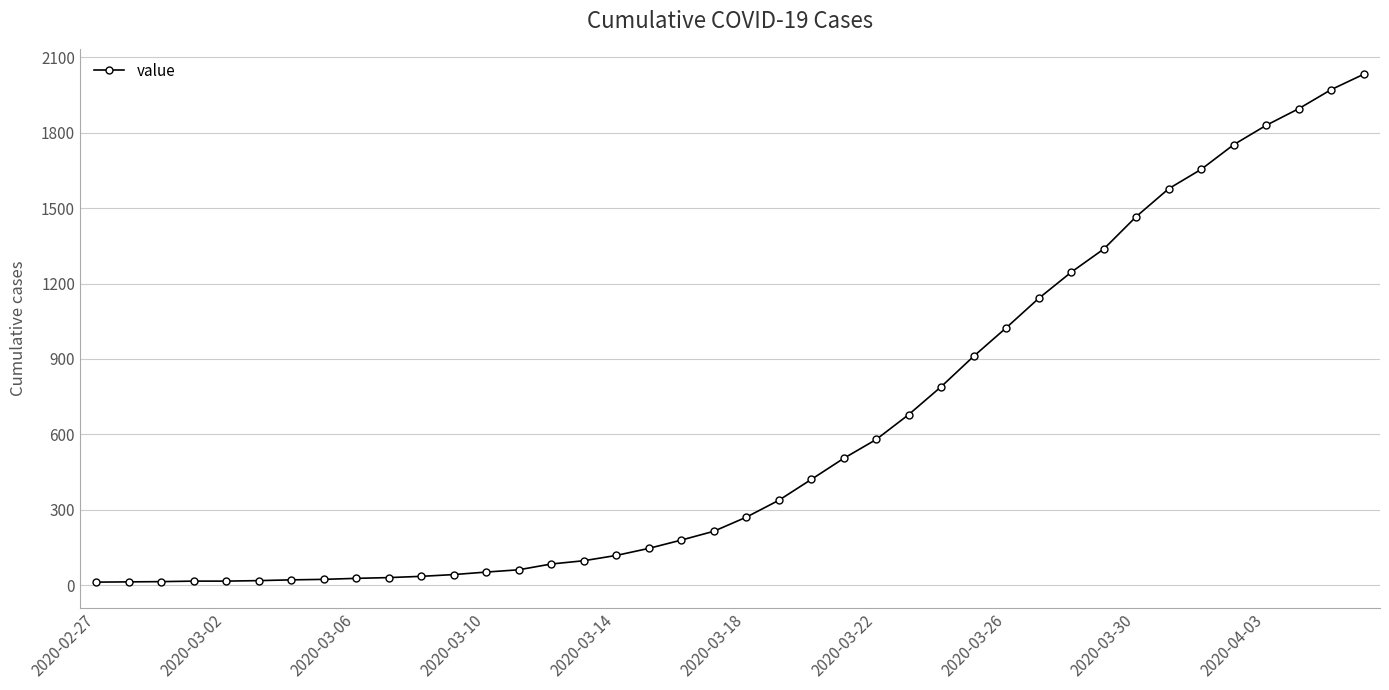

What is the difference between the maximum and second lowest values?

2018